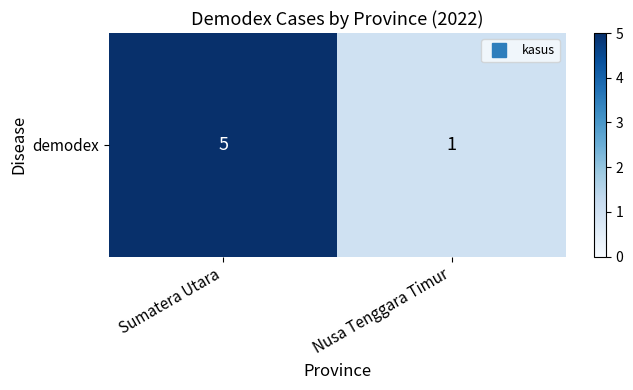

What is the ratio of the value at Sumatera Utara to the value at Nusa Tenggara Timur?

5.0